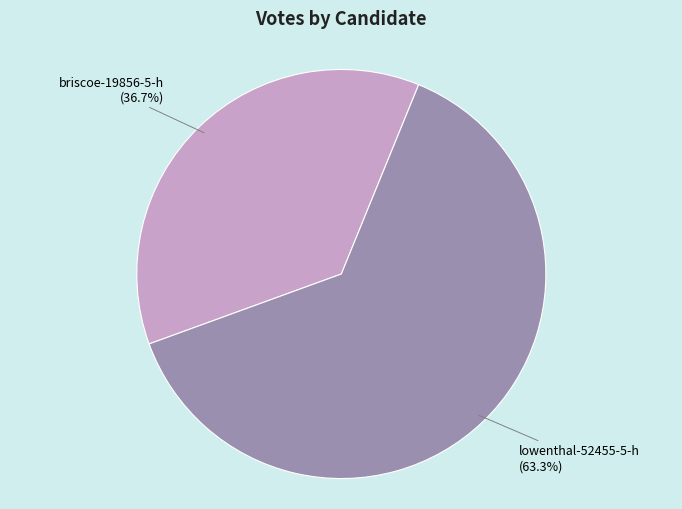

What percentage do briscoe-19856-5-h and lowenthal-52455-5-h together represent?

100.0%